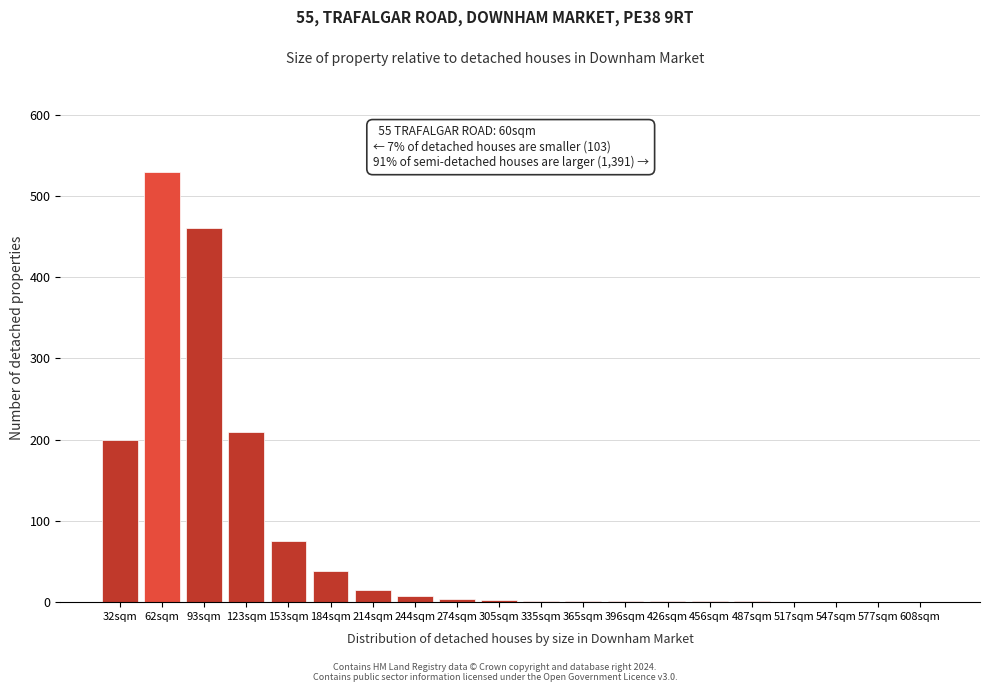

Which category has the highest value across all series?

62sqm